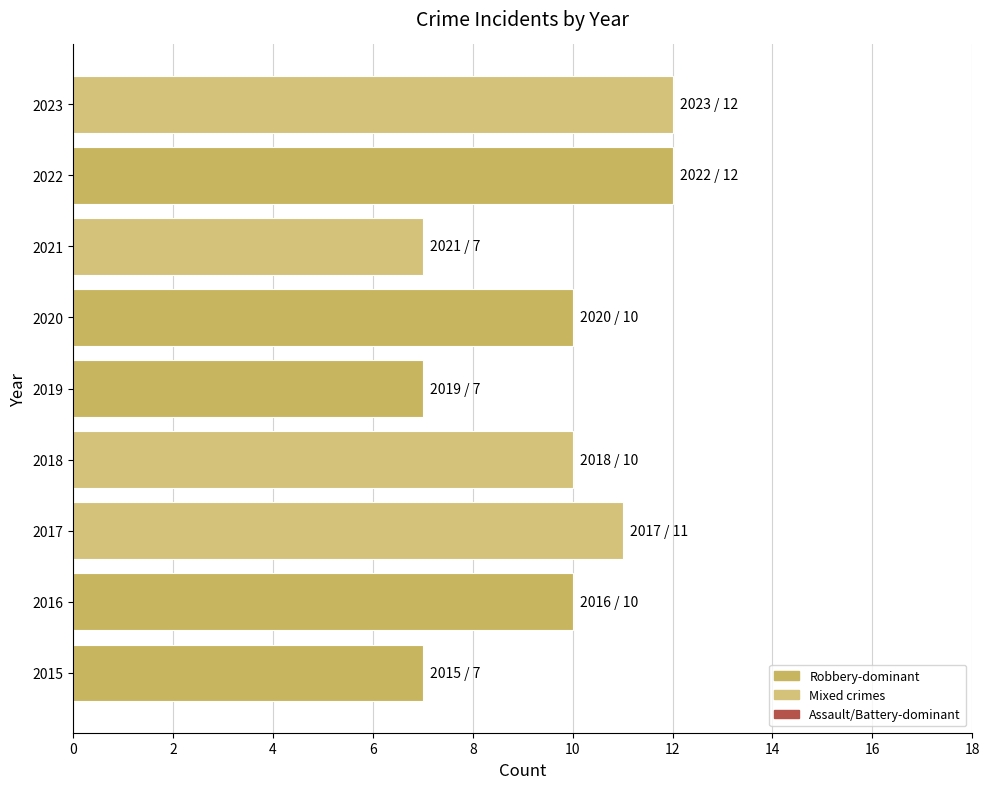

What is the minimum value shown in the chart?

7